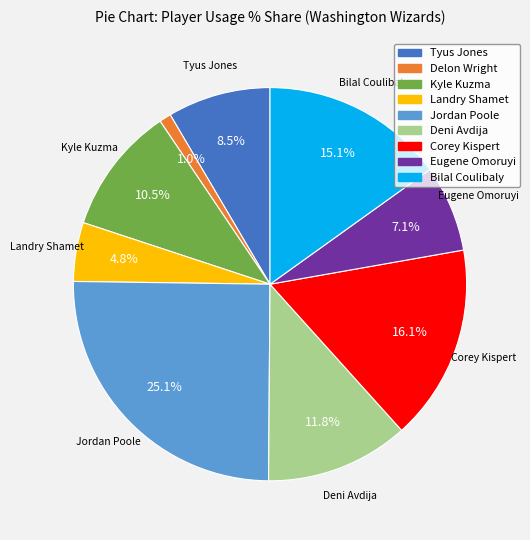

To the nearest percent, what portion does Corey Kispert represent?

16%